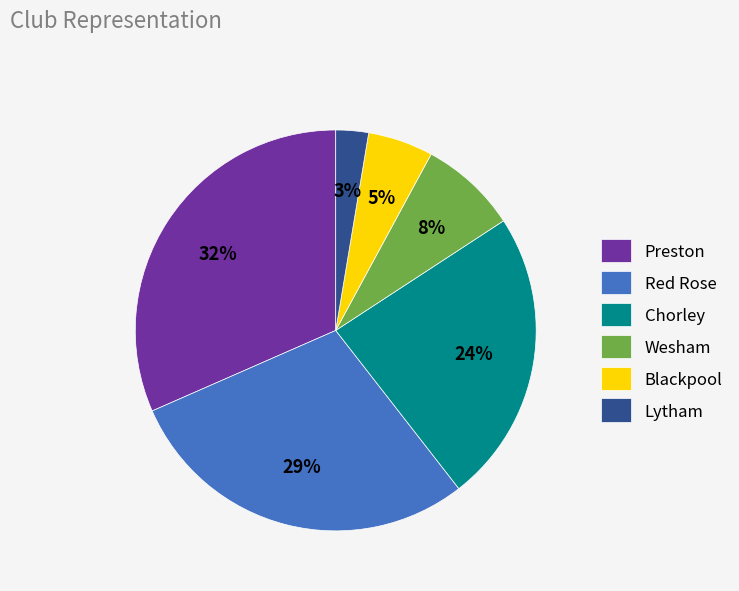

Is Chorley the majority of the pie?

No